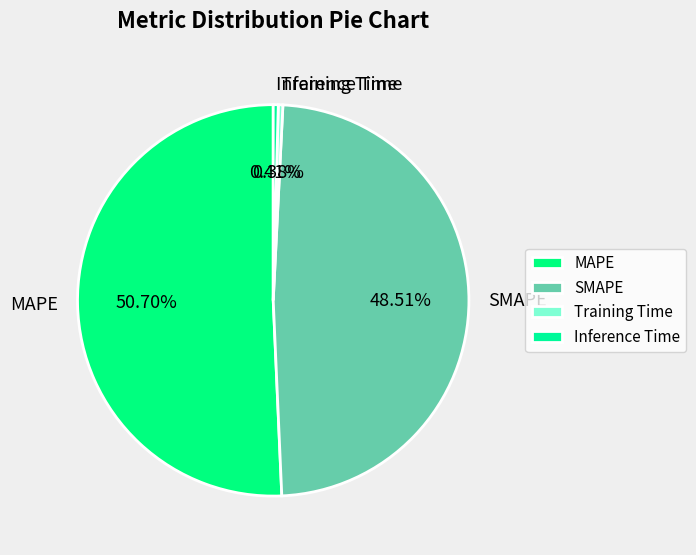

How many slices are in this pie chart?

4